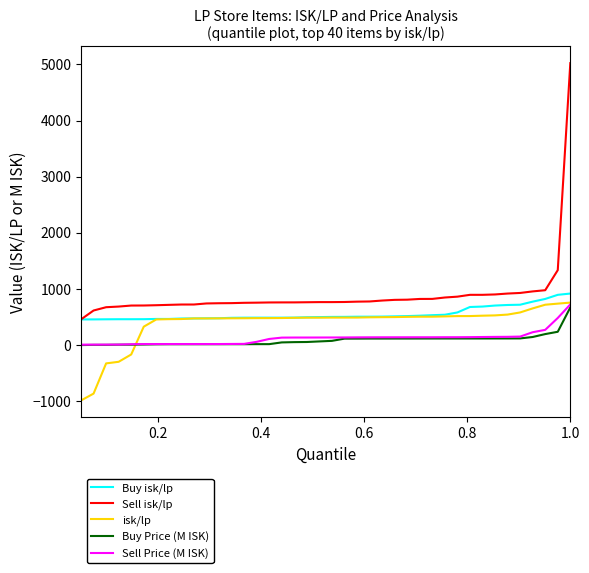

True or false: Sell Price (M ISK) and Sell isk/lp intersect in this chart.

False